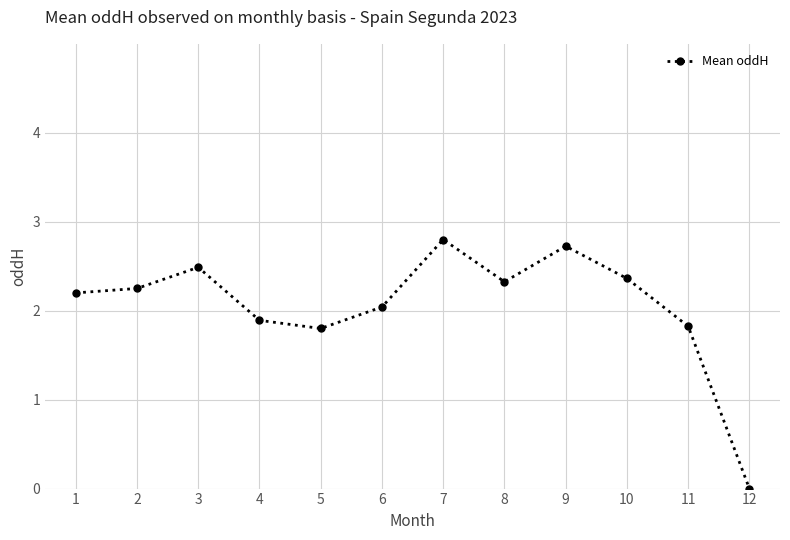

Which category has the lowest value across all series?

12